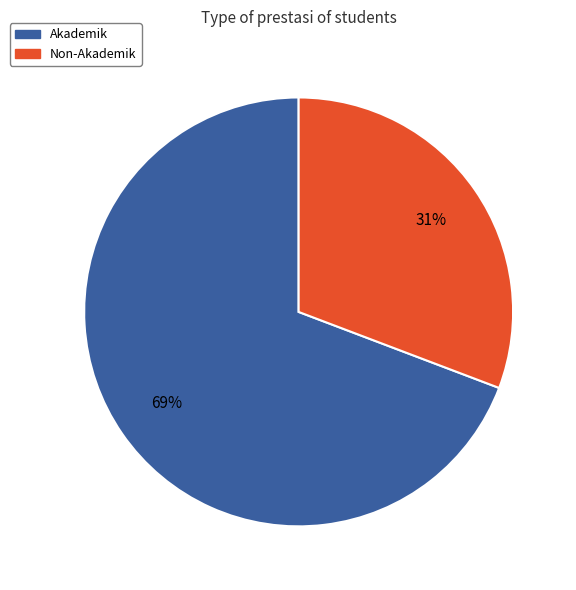

Which has a higher value, Akademik or Non-Akademik?

Akademik